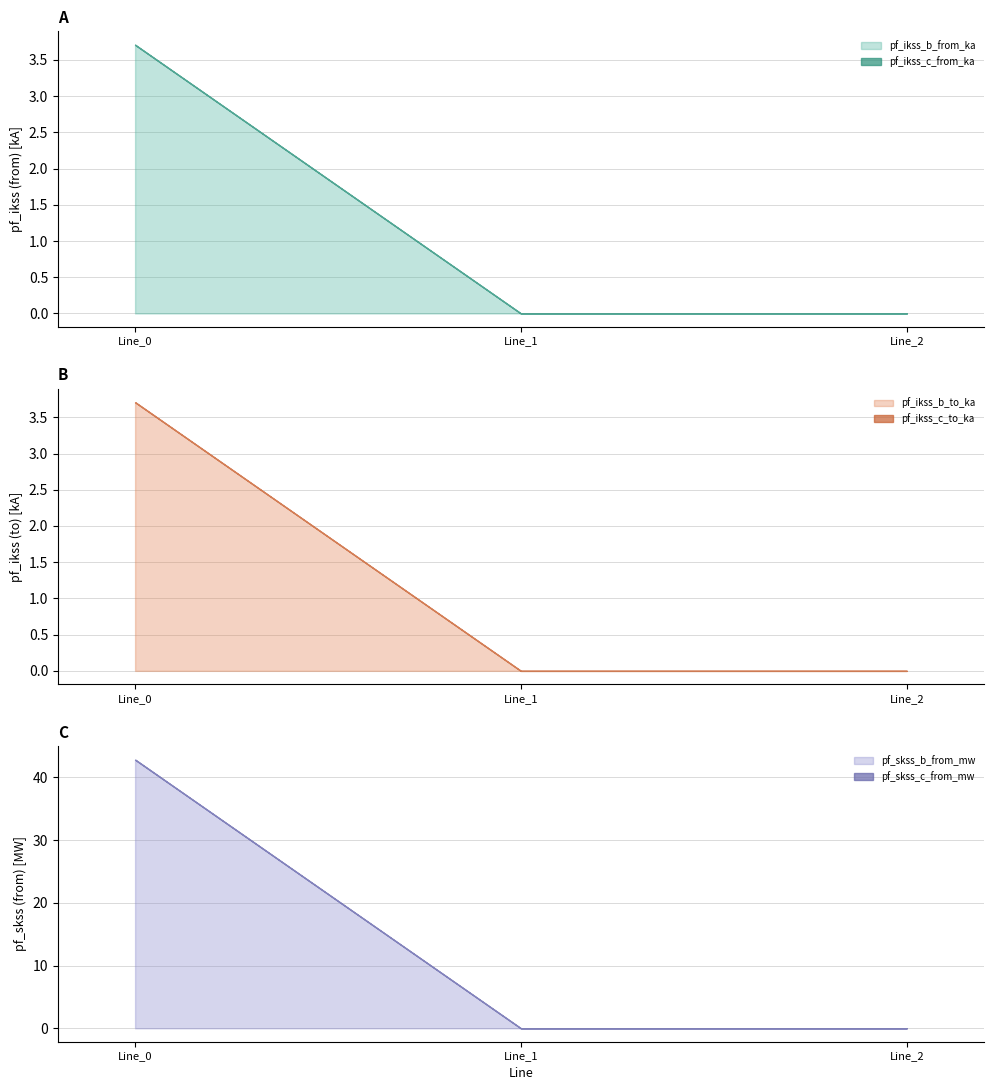

Does the chart display data point markers on the line(s)?

No